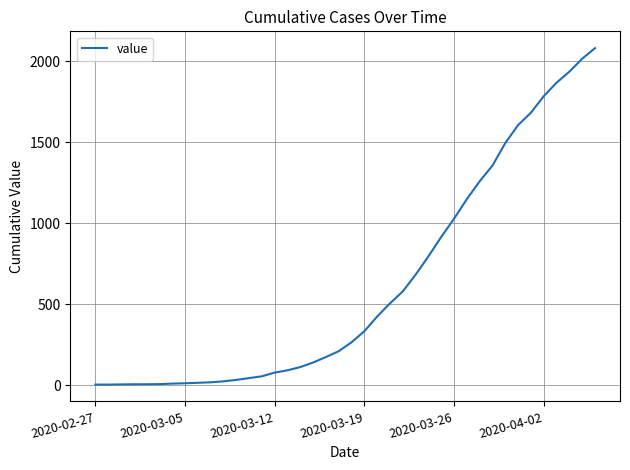

What is the difference between the second highest and second lowest values?

2010